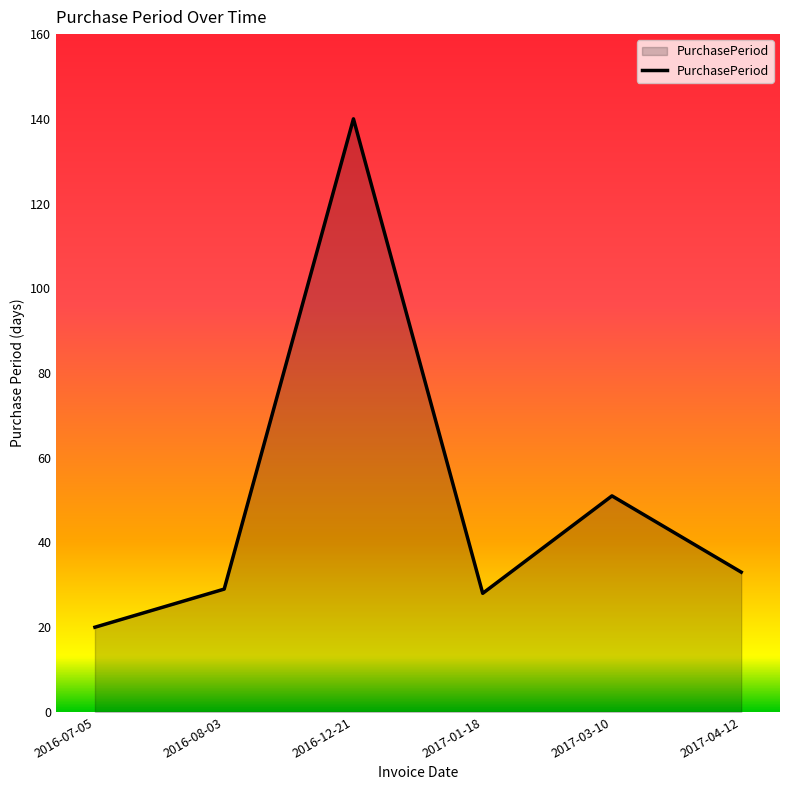

Between 2017-04-12 and 2016-12-21, which is larger?

2016-12-21